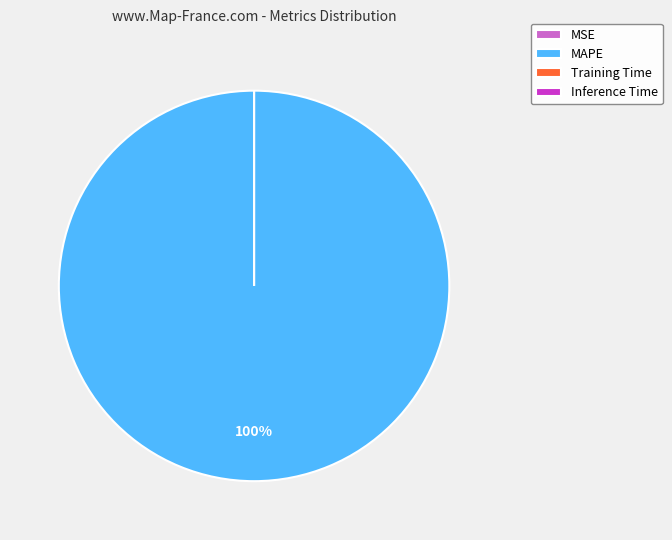

Is it true that MSE is 0% of the pie?

True